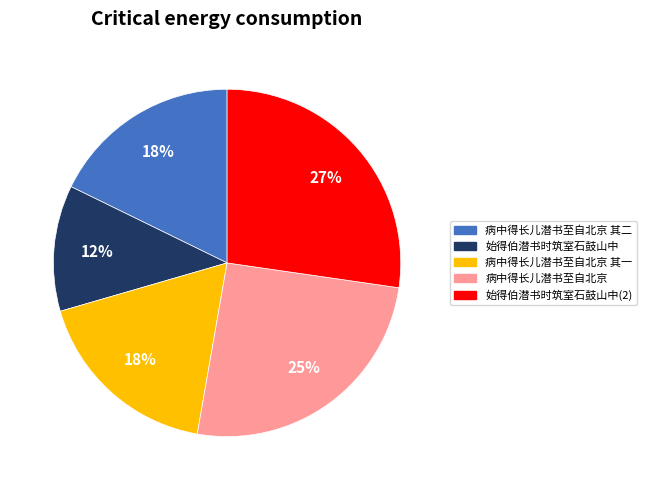

Do 病中得长儿潜书至自北京 其二 and 始得伯潜书时筑室石鼓山中(2) together represent more than half of the pie?

No